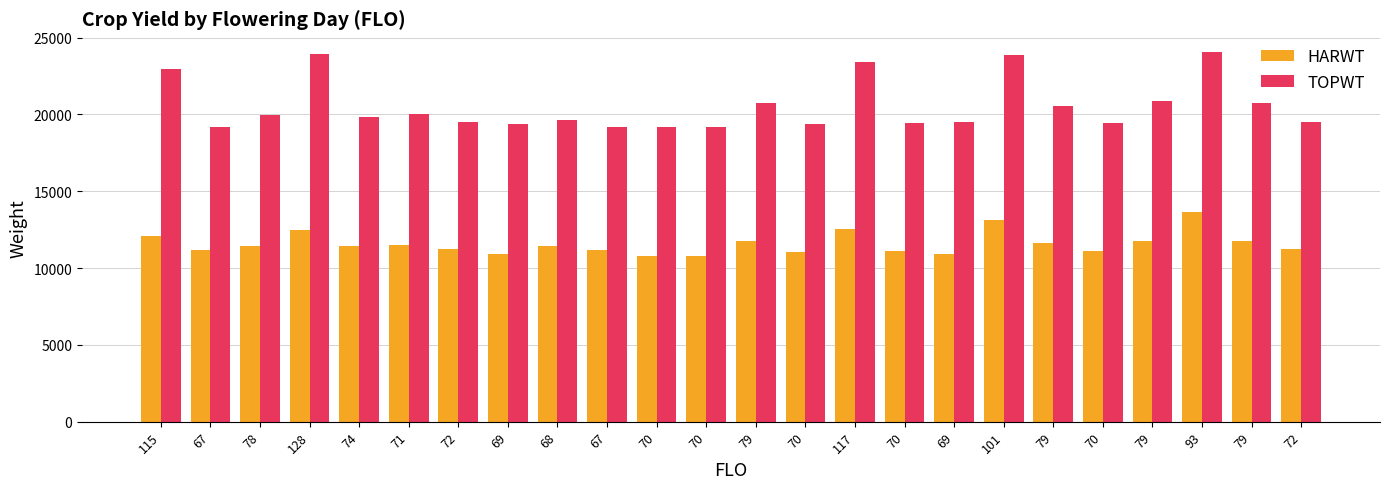

List the series in order of their overall mean, highest first.

TOPWT, HARWT